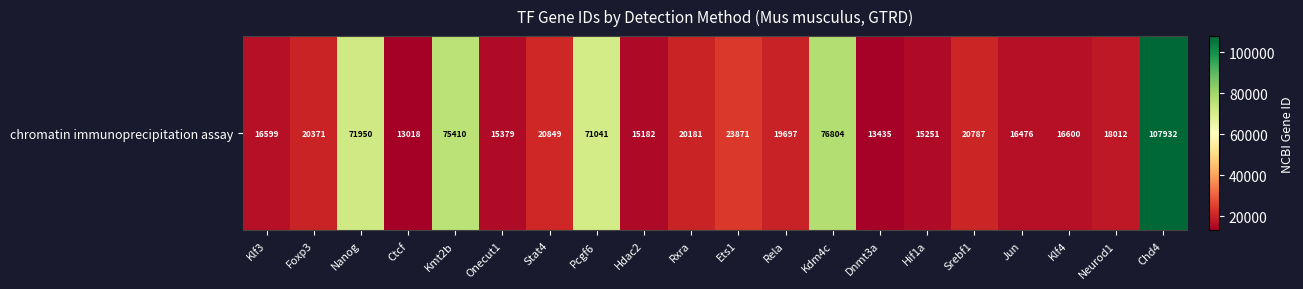

Reading left to right, what are all the values shown in this chart?

Klf3=16599	Foxp3=20371	Nanog=71950	Ctcf=13018	Kmt2b=75410	Onecut1=15379	Stat4=20849	Pcgf6=71041	Hdac2=15182	Rxra=20181	Ets1=23871	Rela=19697	Kdm4c=76804	Dnmt3a=13435	Hif1a=15251	Srebf1=20787	Jun=16476	Klf4=16600	Neurod1=18012	Chd4=107932